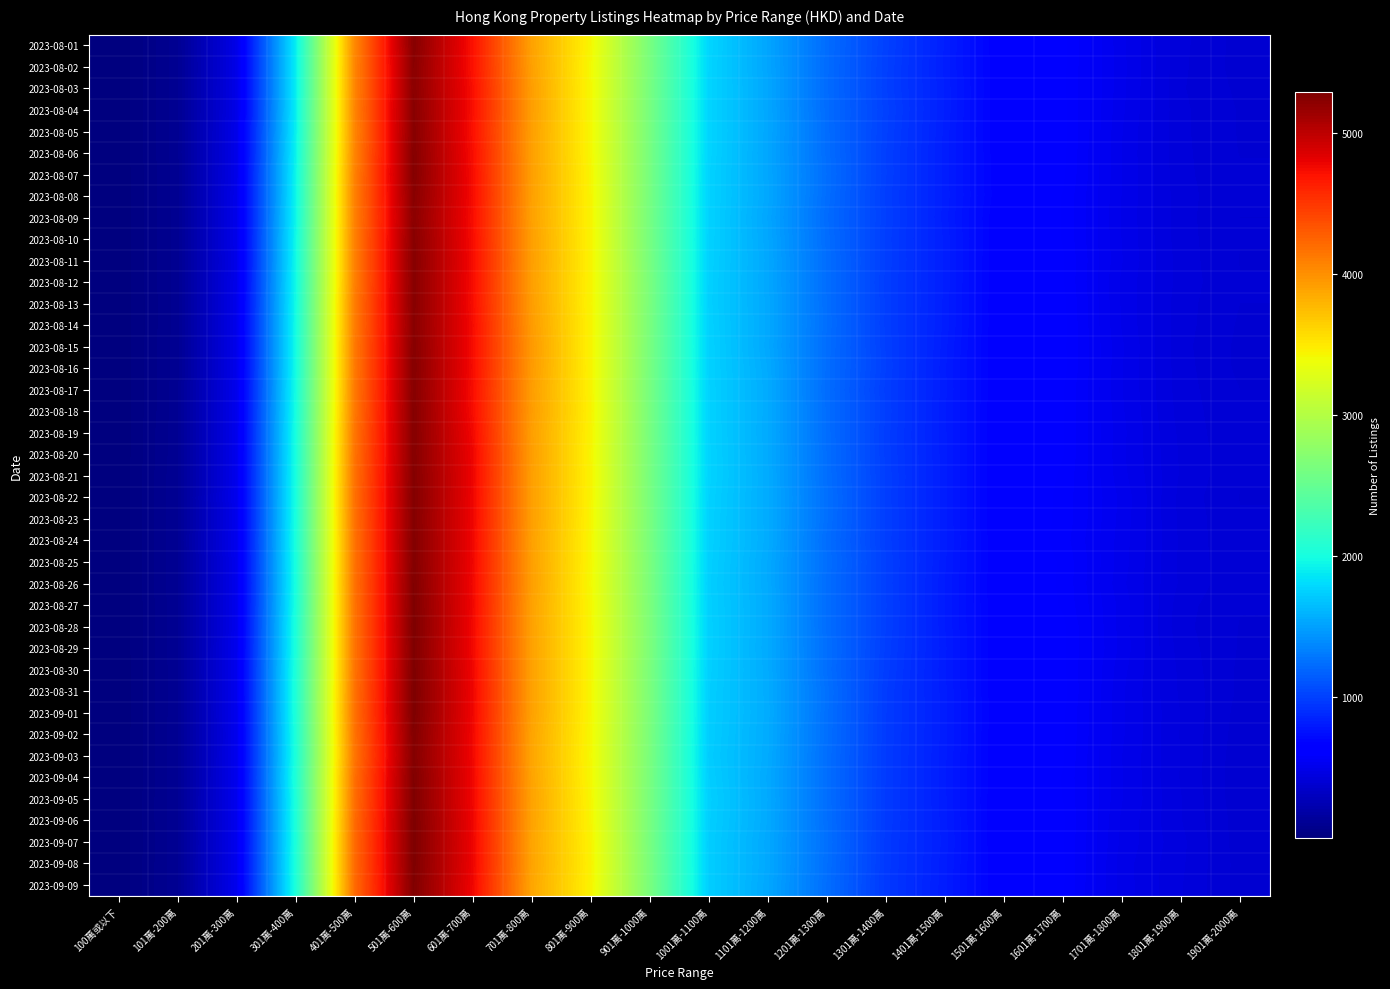

What is the spread (max minus min) of values at 1401萬-1500萬?

19